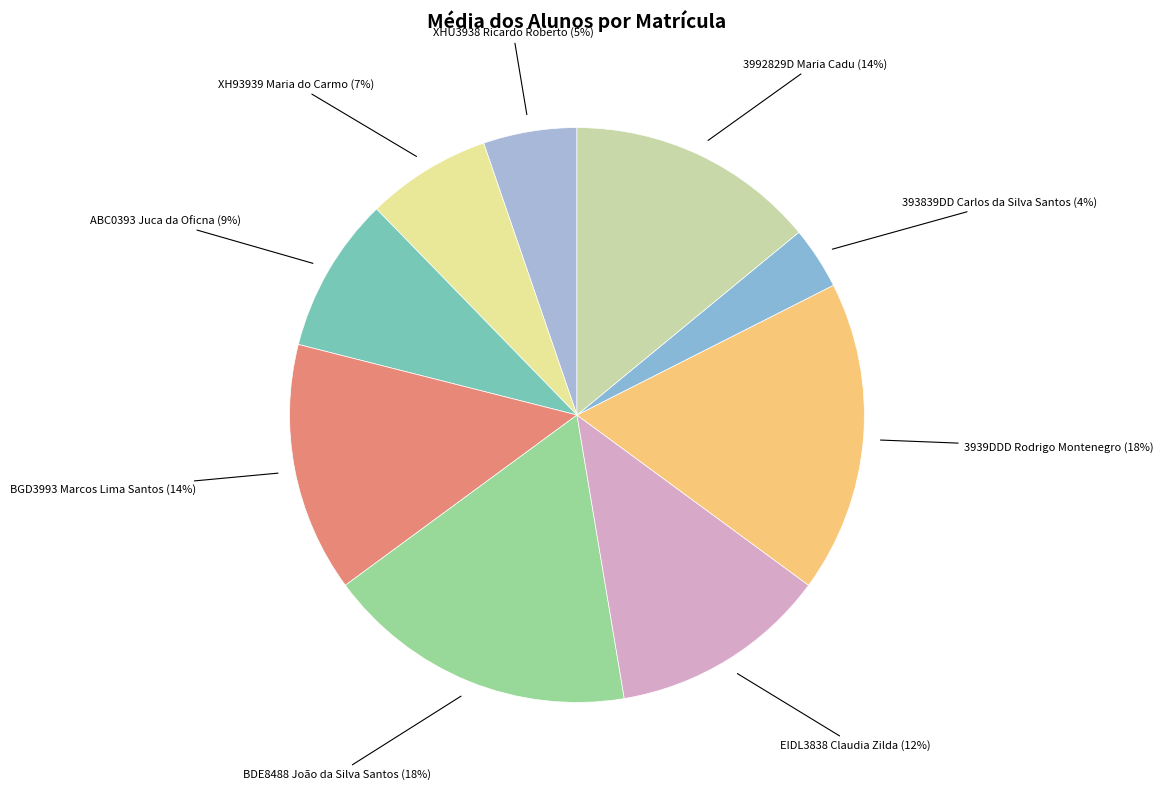

To the nearest percent, what portion does XHU3938 Ricardo Roberto represent?

5%